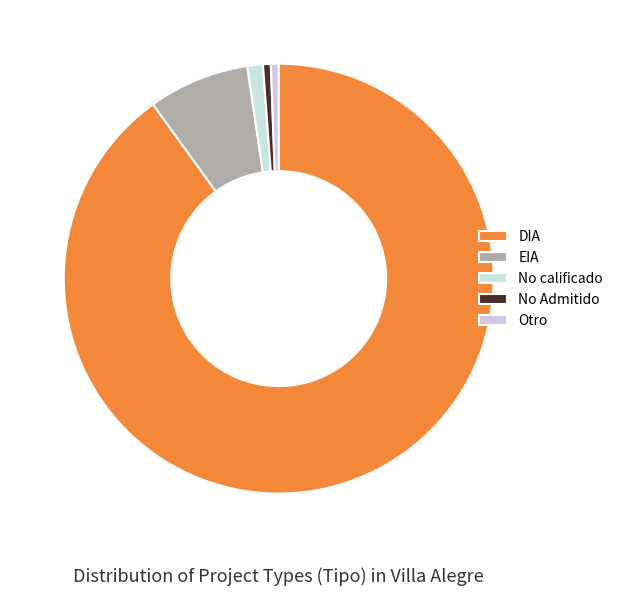

How many segments does this pie chart have?

5